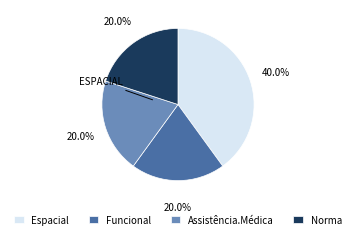

Is the sum of Norma and Funcional greater than half?

No